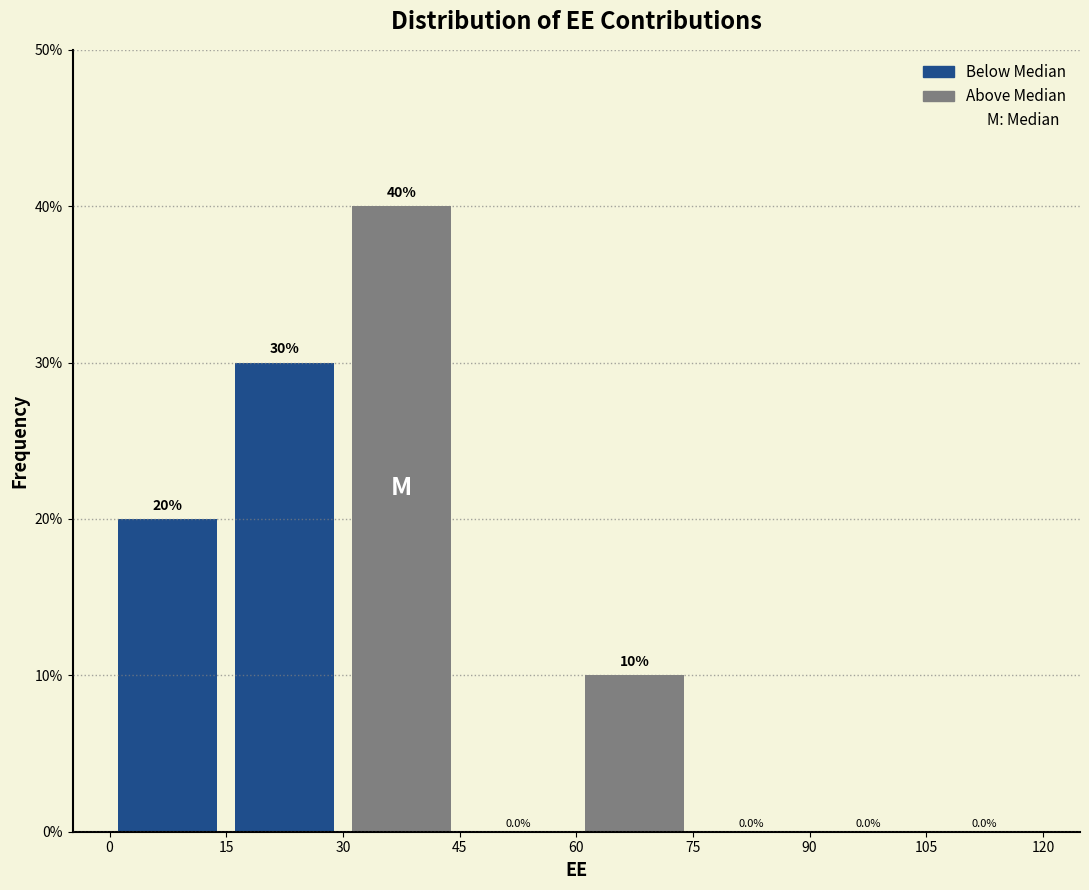

Reading left to right, list every bar in this chart as the range it spans on the x-axis followed by its height.

0 to 15: 20.0
15 to 30: 30.0
30 to 45: 40.0
45 to 60: 0.0
60 to 75: 10.0
75 to 90: 0.0
90 to 105: 0.0
105 to 120: 0.0